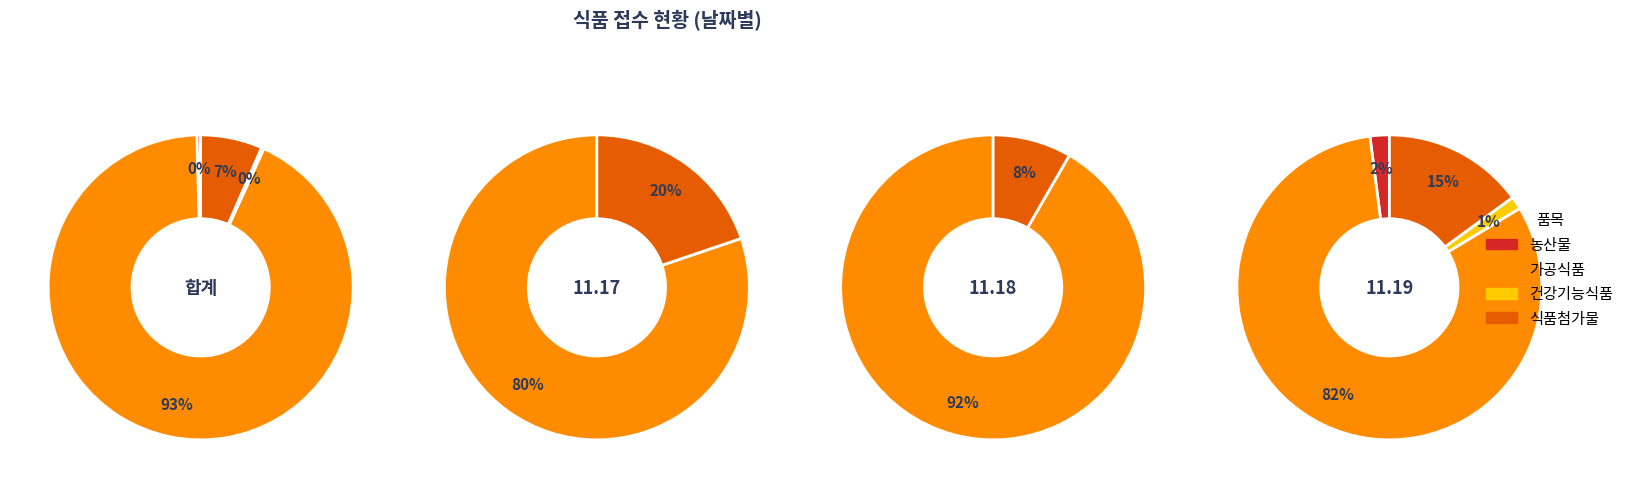

How many segments does this pie chart have?

4